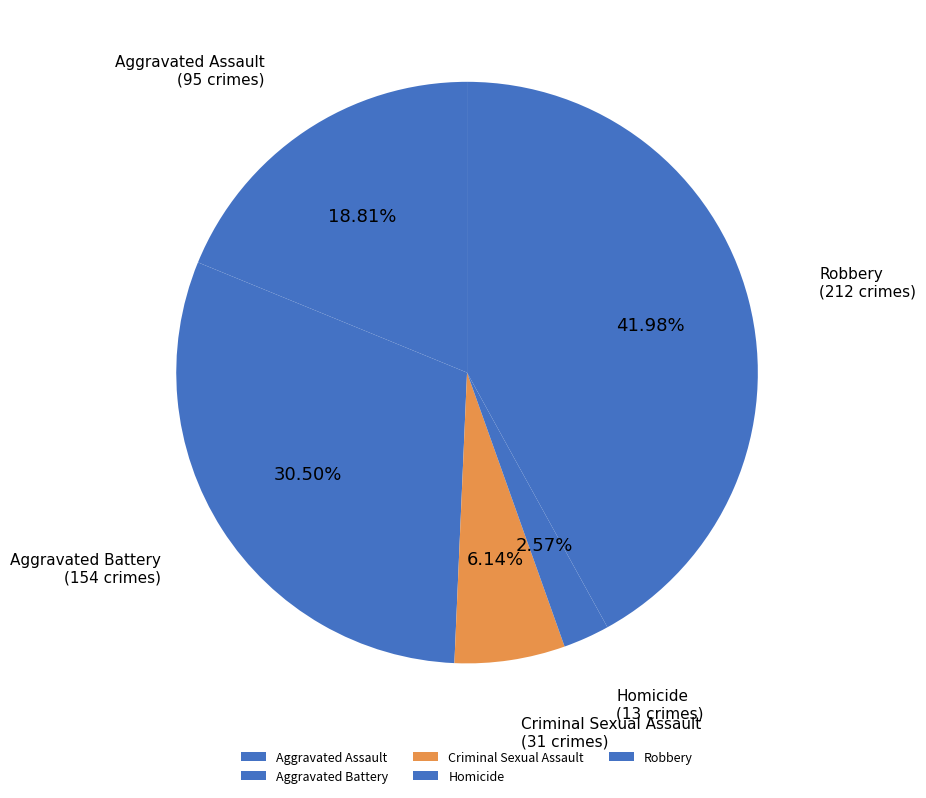

How many slices are in this pie chart?

5